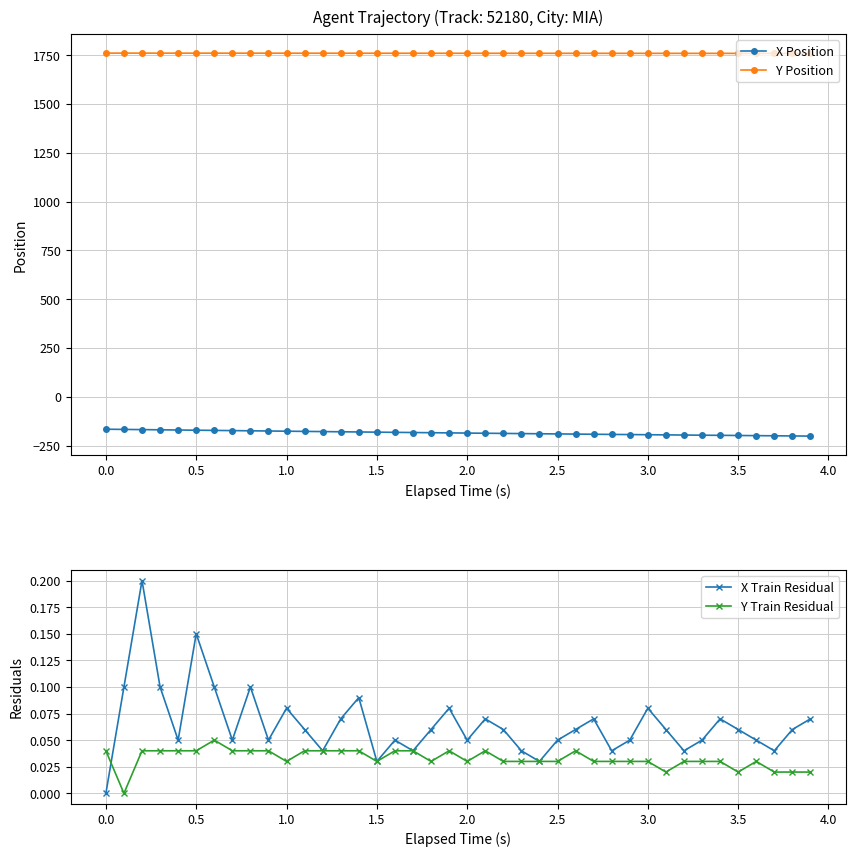

True or false: X Position and Y Position intersect in this chart.

False